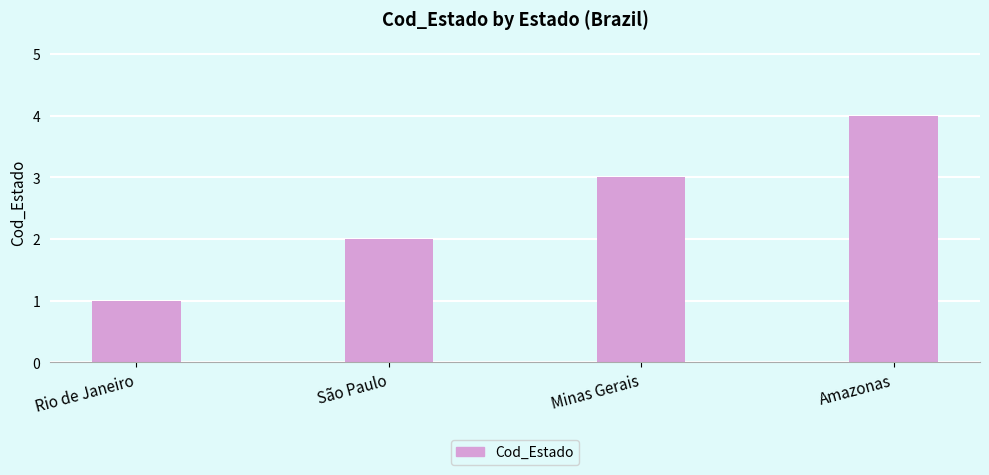

What is the difference between the maximum and minimum values?

3